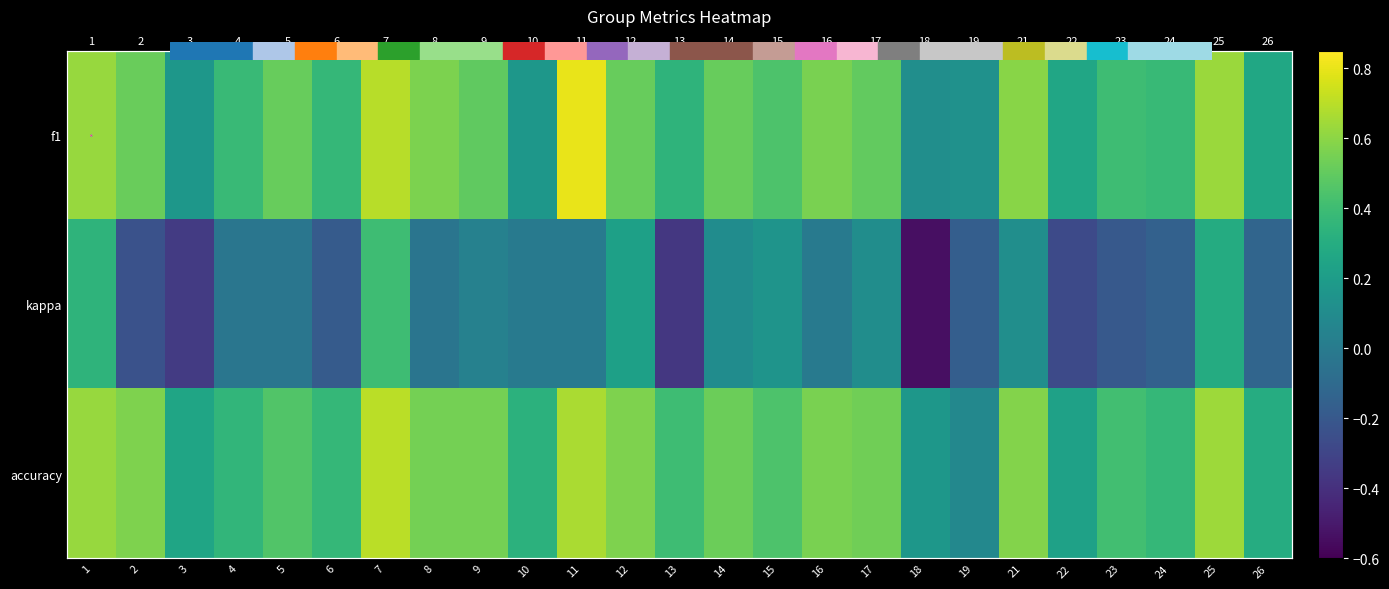

What is the difference between the highest and lowest values at 3?

0.6